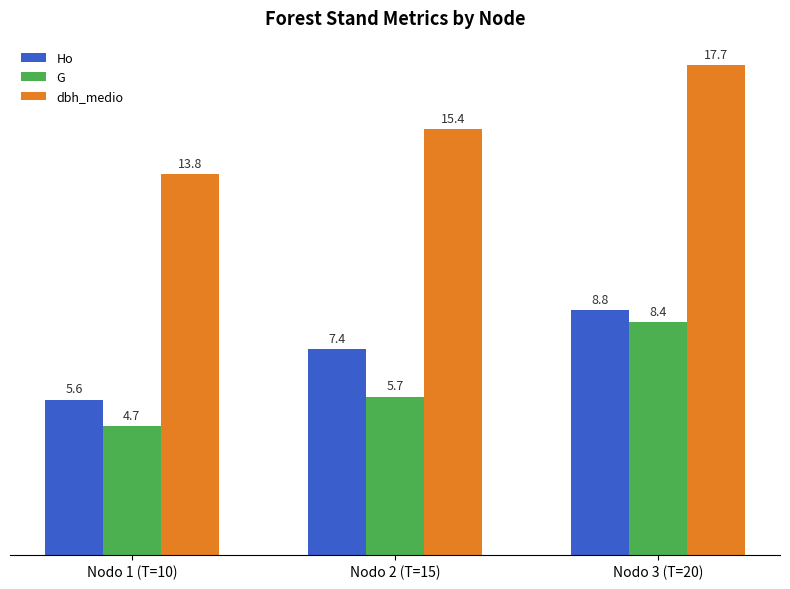

Rank the categories by Ho value from highest to lowest.

Nodo 3 (T=20), Nodo 2 (T=15), Nodo 1 (T=10)